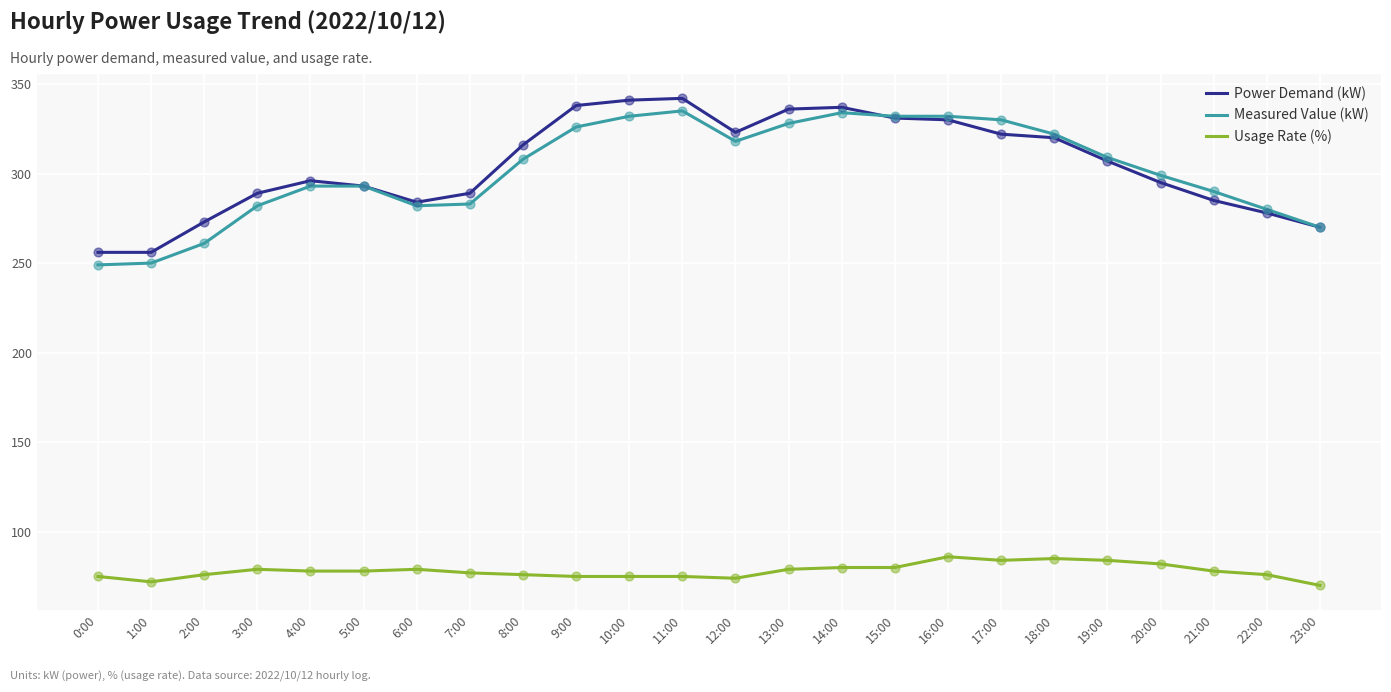

What is the total value across all series at 8:00?

700